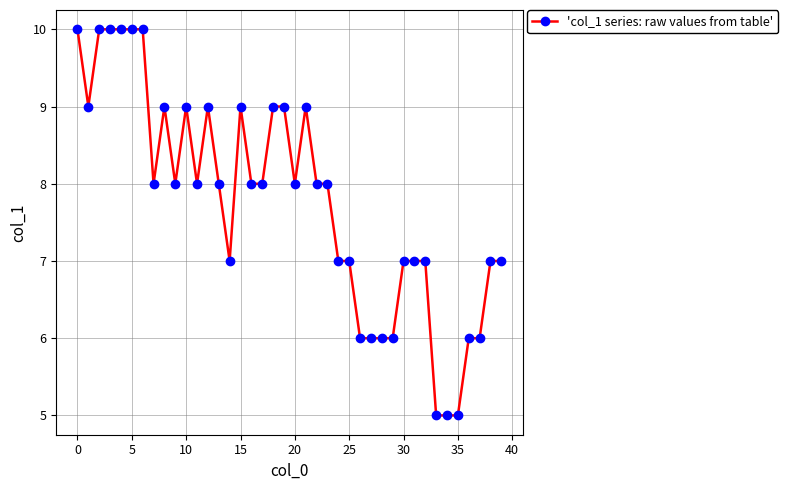

What is the average value?

8